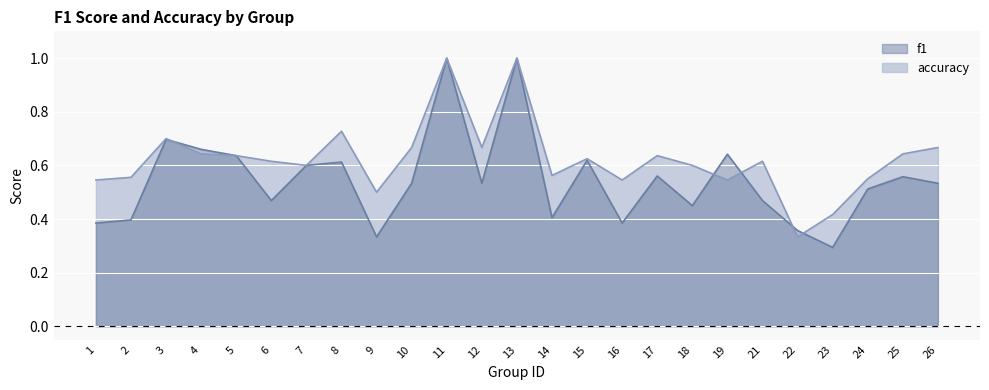

Is it true that accuracy equals 1.0 at 12?

False